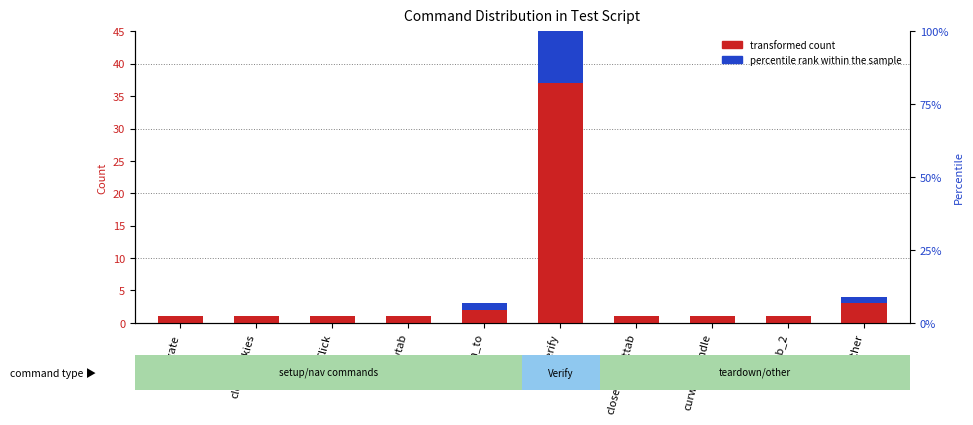

Is it true that percentile rank within the sample equals 0 at Click?

True